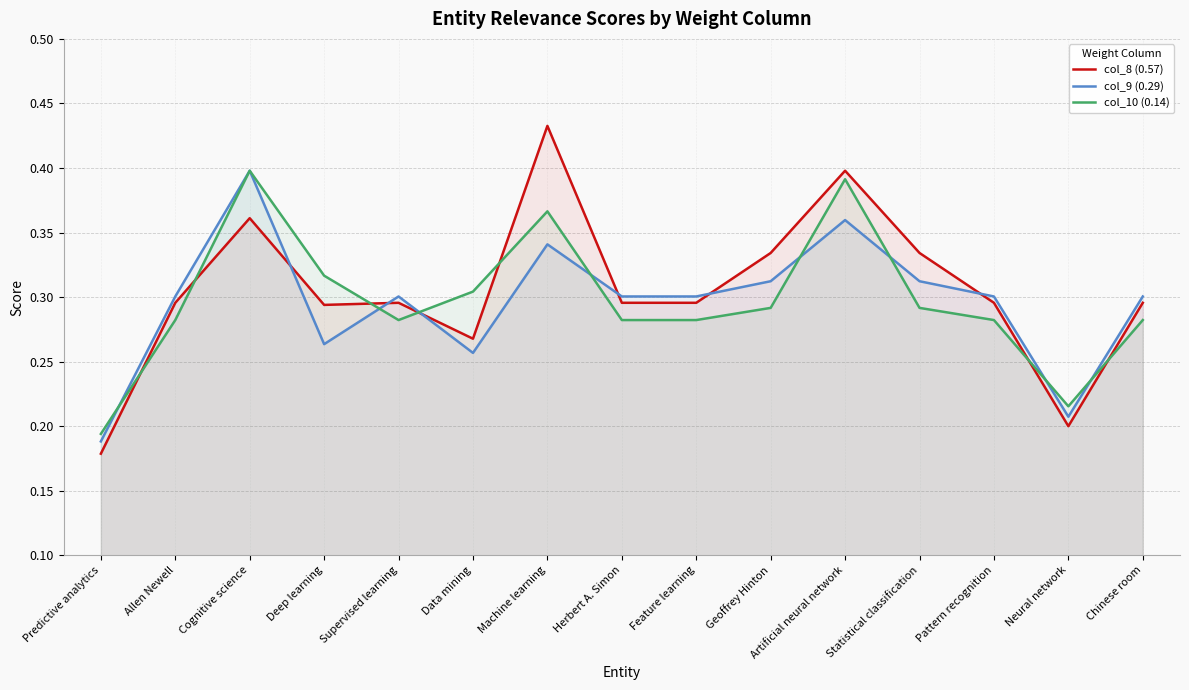

Reading right to left, transcribe all the data shown in this chart.

col_8 (0.57): 0.3	0.2	0.3	0.3	0.4	0.3	0.3	0.3	0.4	0.3	0.3	0.3	0.4	0.3	0.2
col_9 (0.29): 0.3	0.2	0.3	0.3	0.4	0.3	0.3	0.3	0.3	0.3	0.3	0.3	0.4	0.3	0.2
col_10 (0.14): 0.3	0.2	0.3	0.3	0.4	0.3	0.3	0.3	0.4	0.3	0.3	0.3	0.4	0.3	0.2